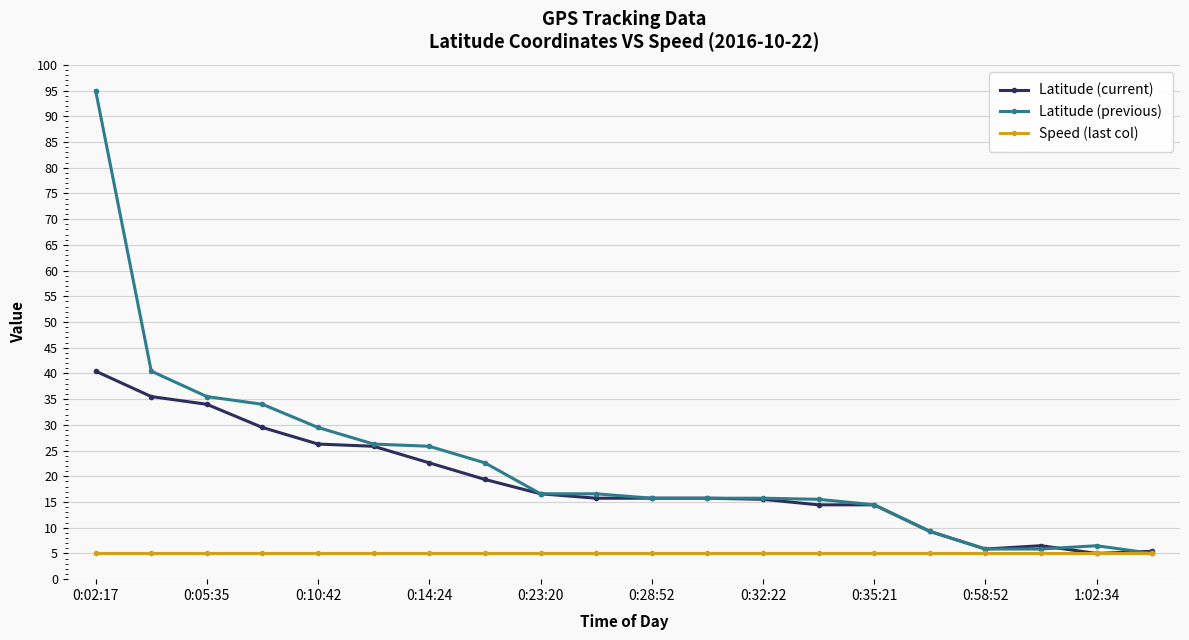

At how many categories does at least one series exceed 77?

1